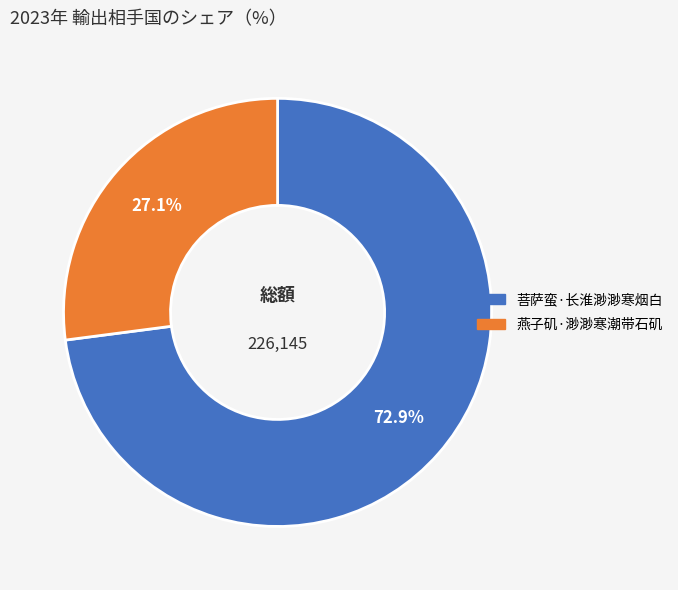

Approximately how many times larger is the value at 菩萨蛮·长淮渺渺寒烟白 compared to 燕子矶·渺渺寒潮带石矶?

2.7